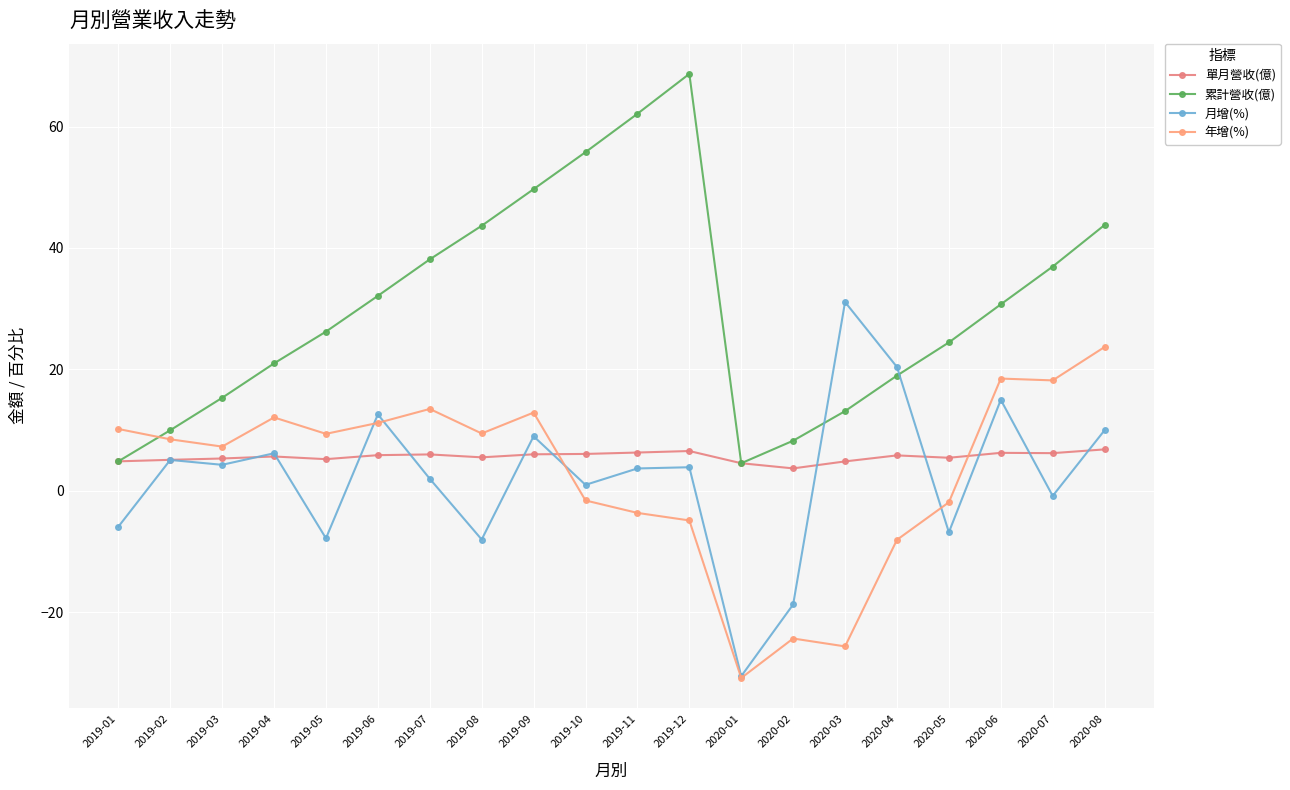

What is the difference between the highest and lowest values at 2020-03?

56.7